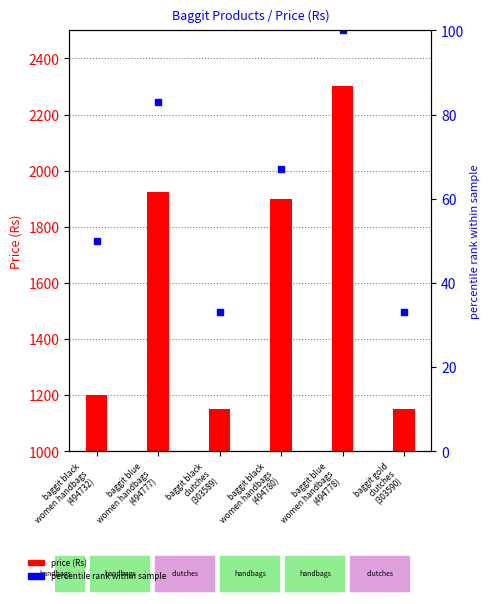

The price (Rs) series shows 945 at baggit blue
women handbags
(494778). True or false?

False